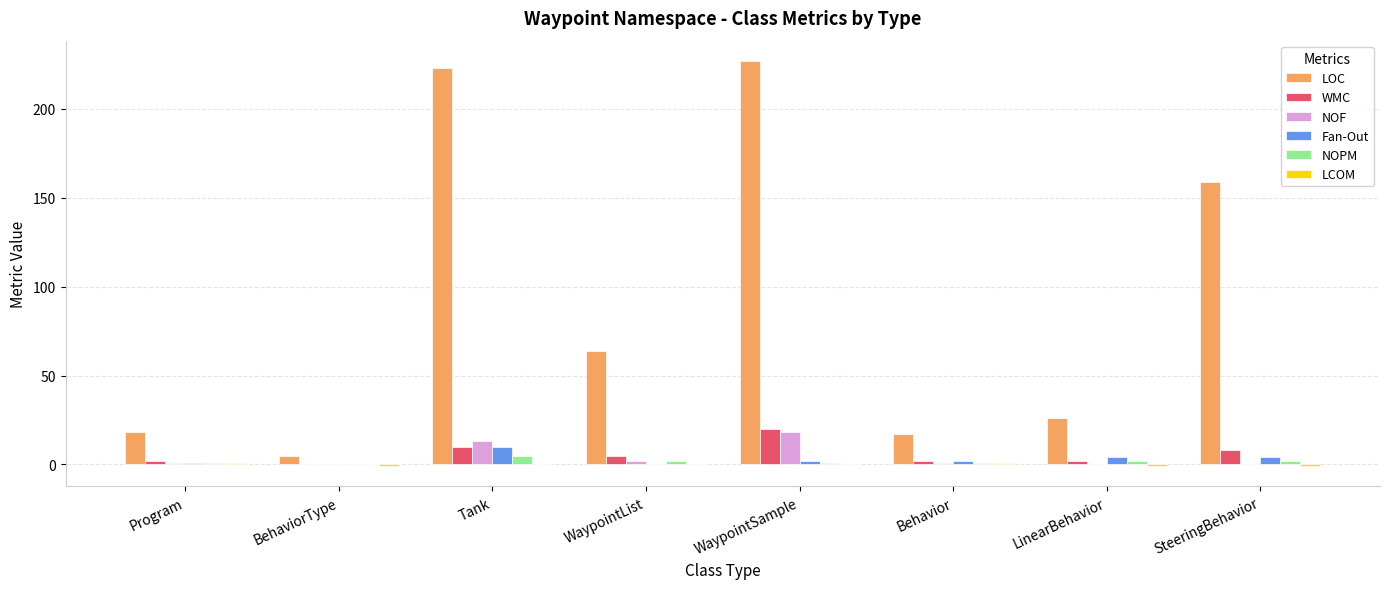

At which label does WMC first exceed 5?

Tank